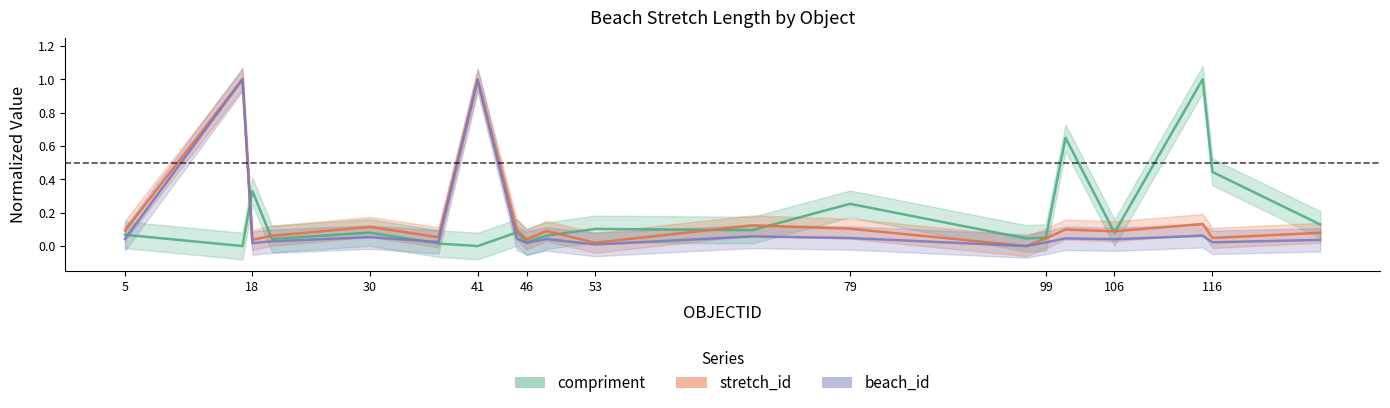

Count the number of categories in the chart.

20